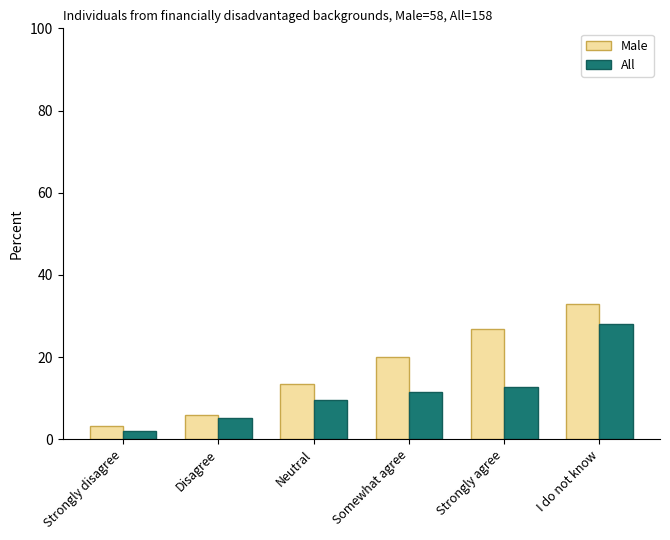

True or false: Male has a value of 3.2 at Strongly disagree.

True